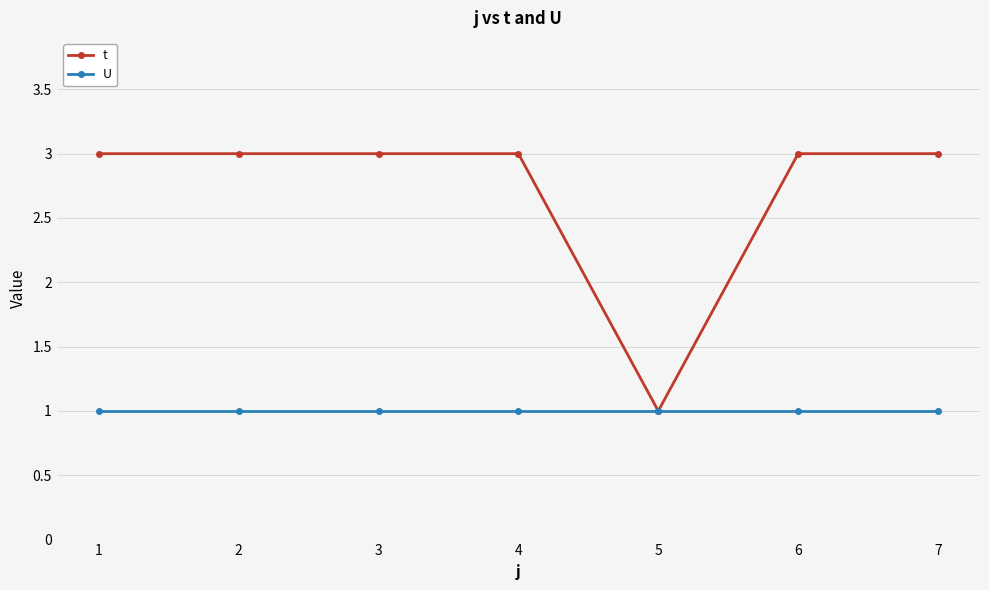

What is the value of the U point at the 6th from the left?

1